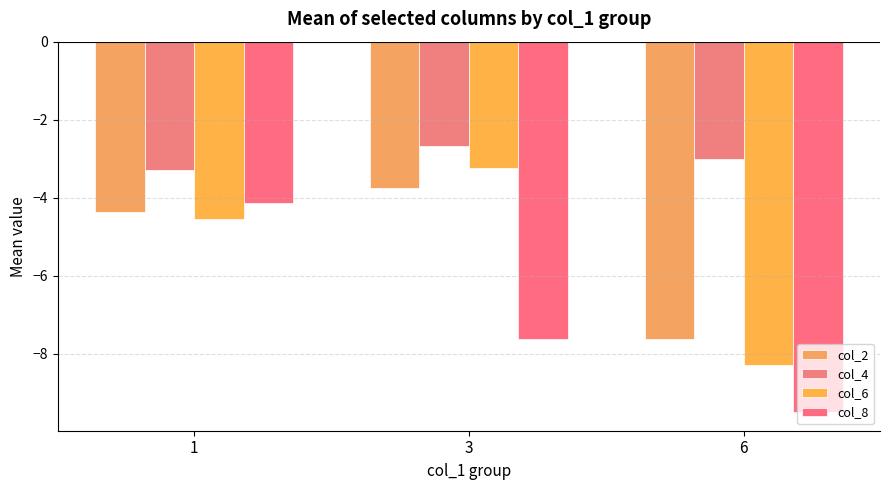

The value of col_6 at 1 is -1.2. True or false?

False